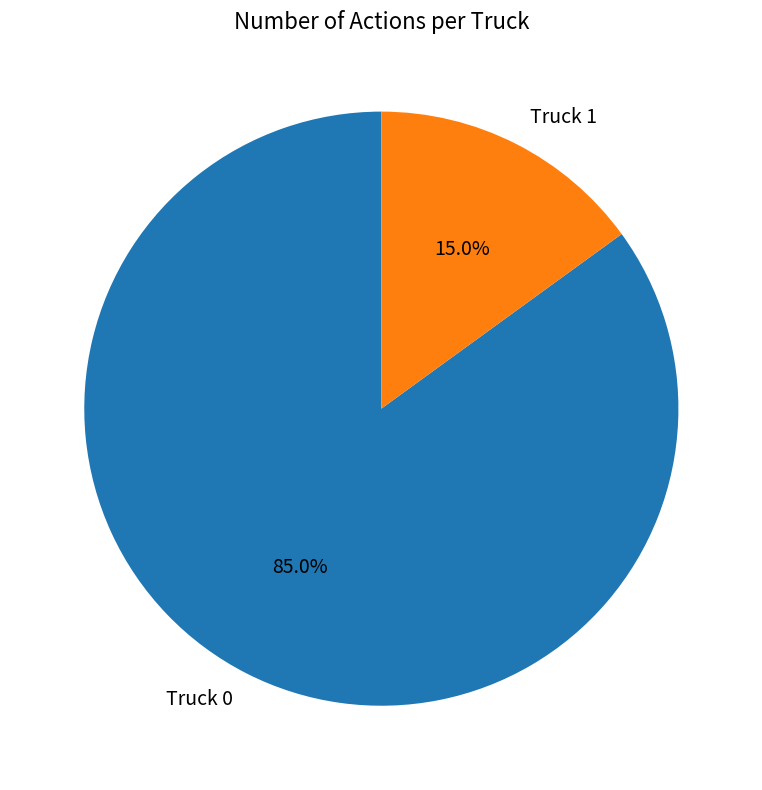

To the nearest percent, what is the average slice percentage?

50%